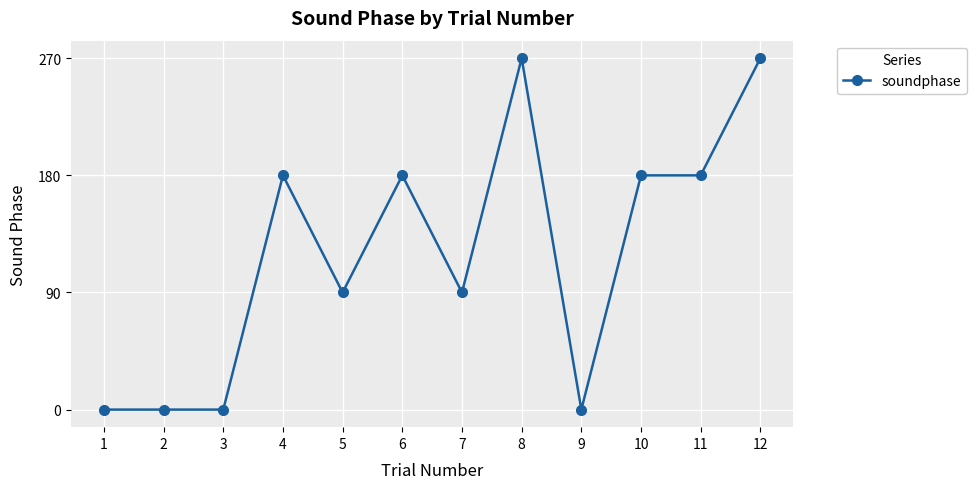

Reading left to right, list all the values displayed in this chart.

1=0	2=0	3=0	4=180	5=90	6=180	7=90	8=270	9=0	10=180	11=180	12=270